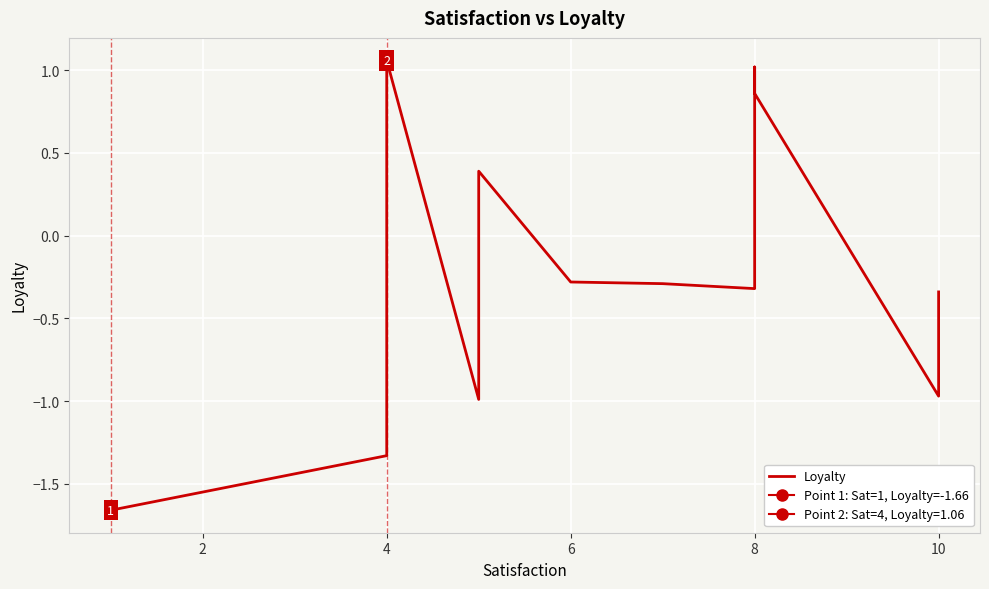

What is the difference between the maximum and minimum values?

2.7